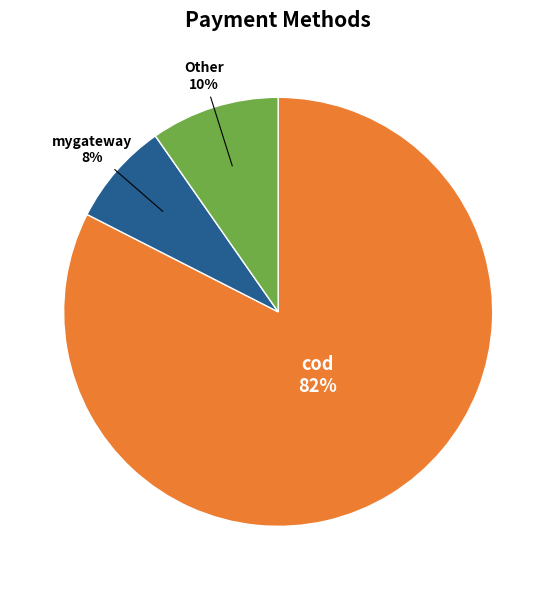

Count the number of slices in the pie.

3